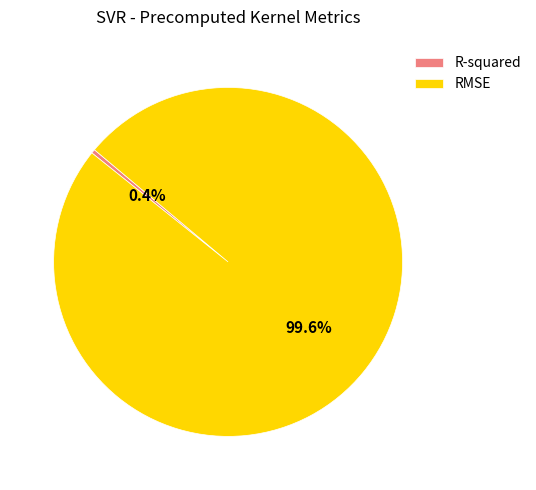

How many slices are in this pie chart?

2